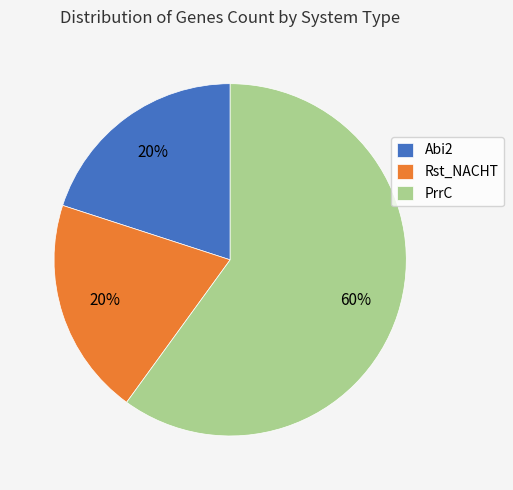

Which category has the biggest portion of the pie?

PrrC